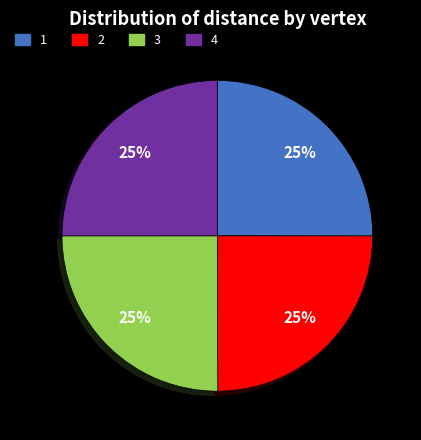

Does any single category account for the majority?

No